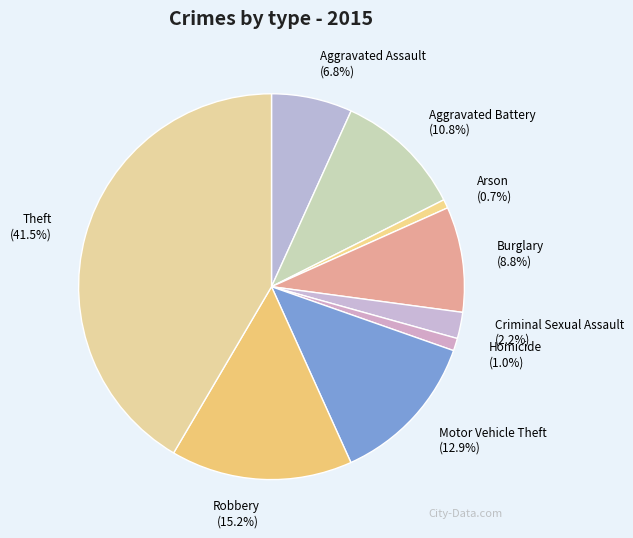

Approximately how many times larger is the value at Burglary compared to Motor Vehicle Theft?

0.7